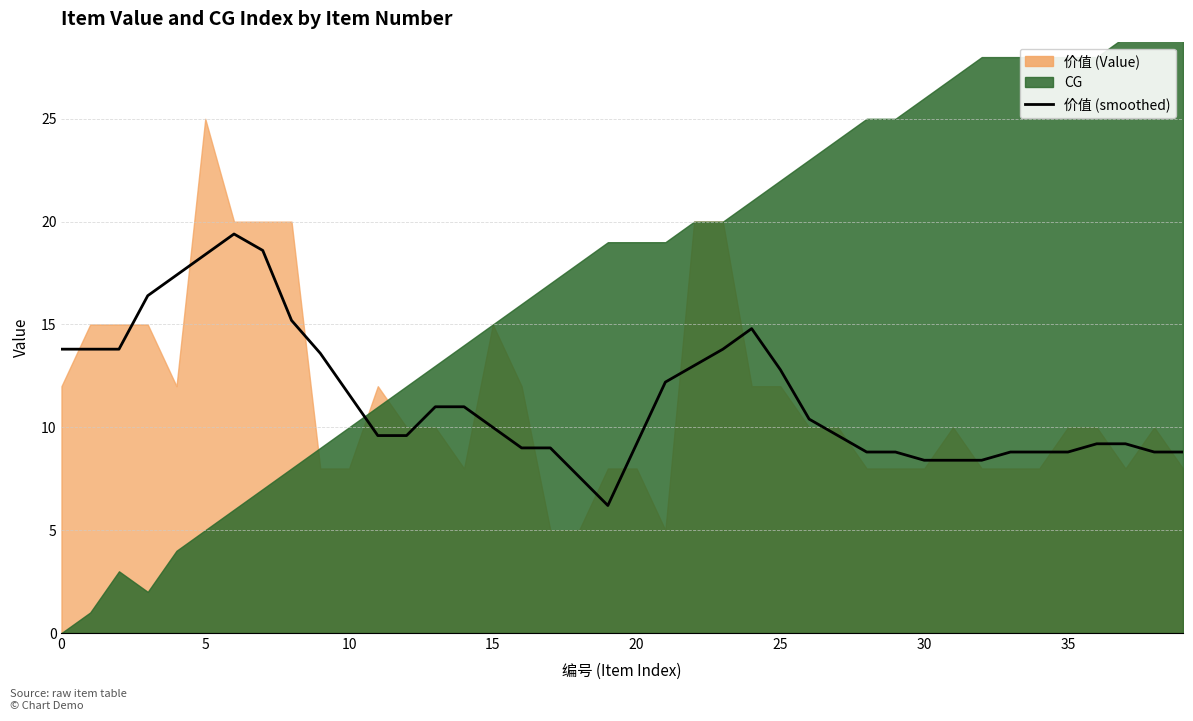

Is it true that the value at 39 is 8.8?

True